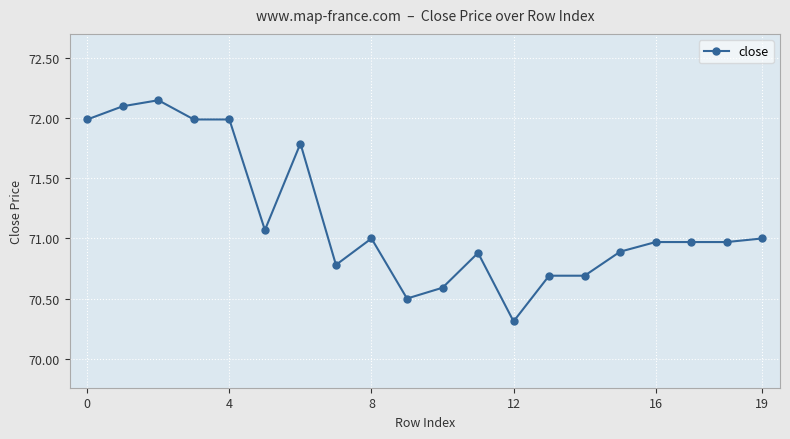

What is the smallest value displayed?

70.3